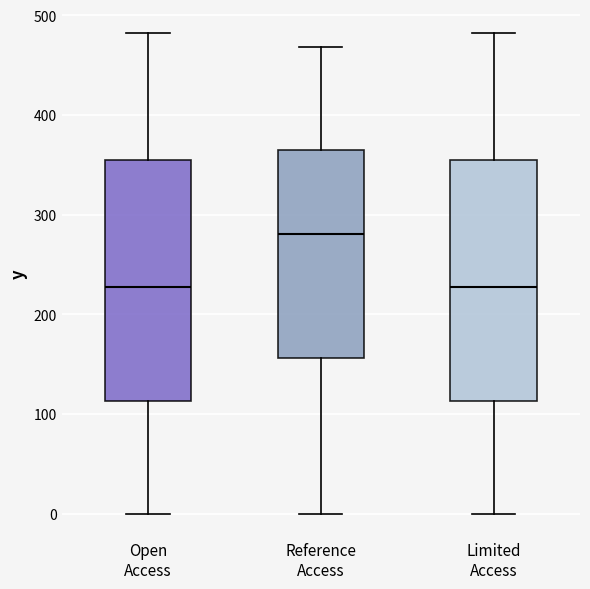

Where is the upper edge of the box for Limited Access on the y-axis? The values are not printed on the chart, so give them approximately, as read against the axis.

350